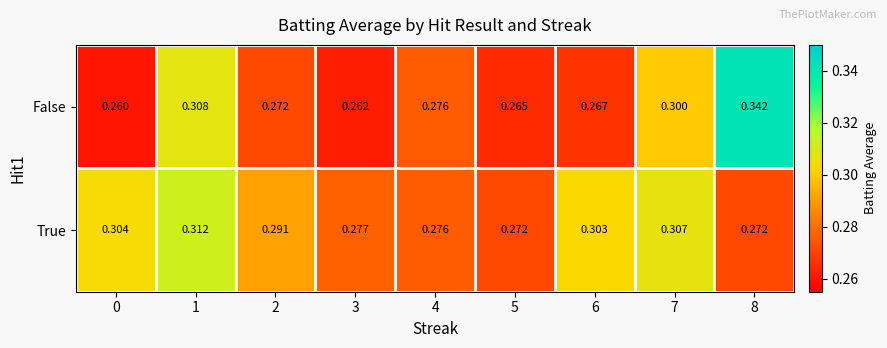

Rank the series by their maximum value, from lowest to highest.

True, False